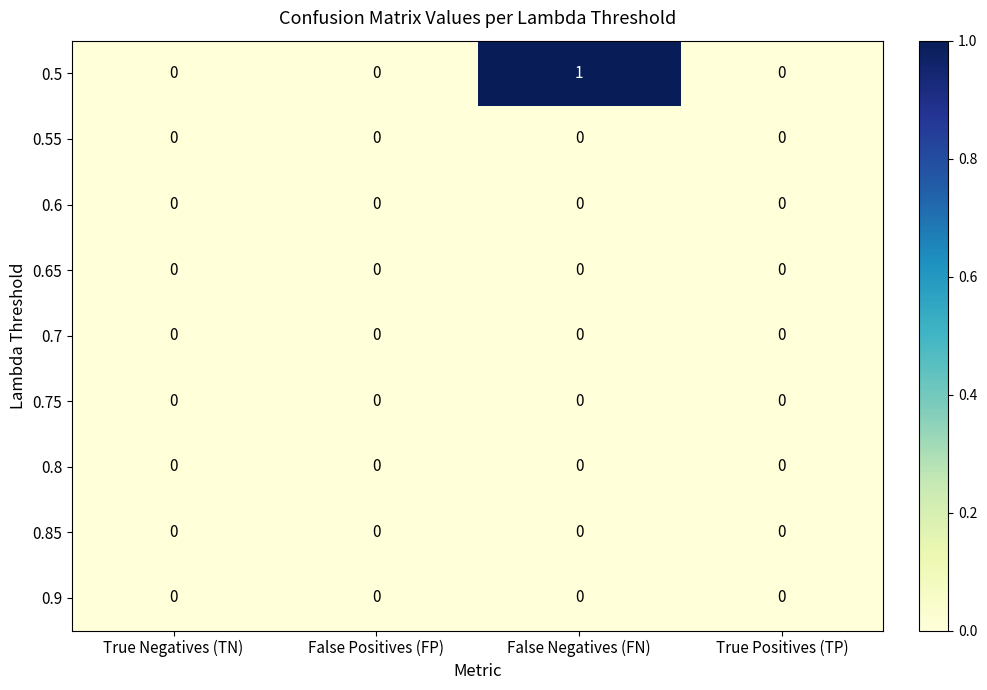

Which label corresponds to the largest value in the chart?

False Negatives (FN)